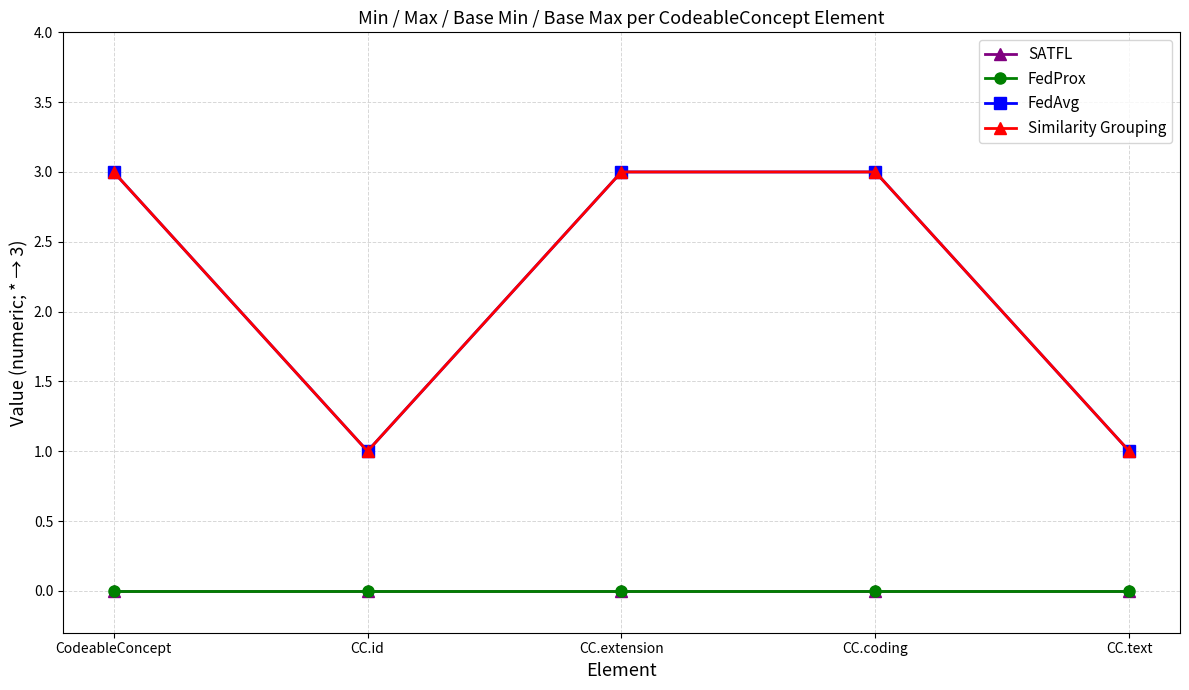

Does the chart have visible grid lines?

Yes